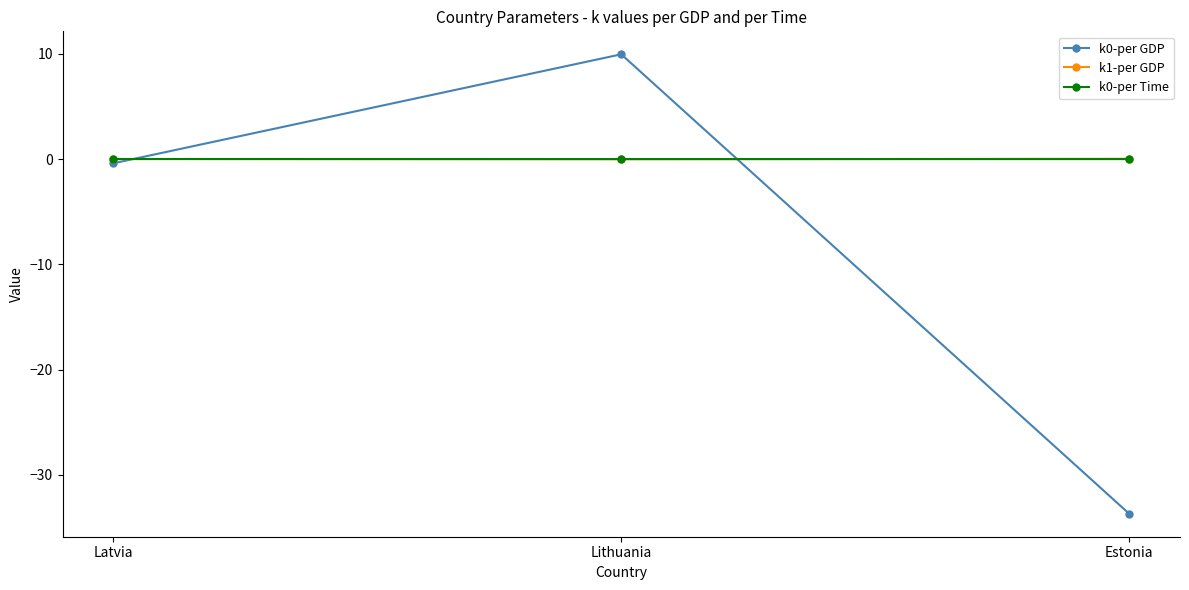

What is the label of the 3rd point from the right?

Latvia